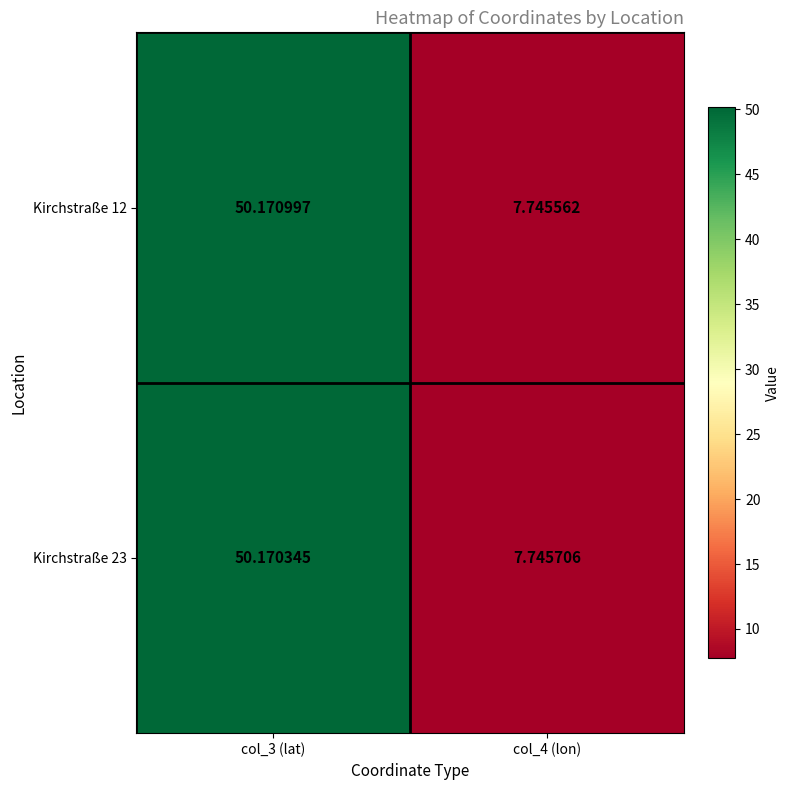

Between col_3 (lat) and col_4 (lon), which series saw the biggest shift?

Kirchstraße 12